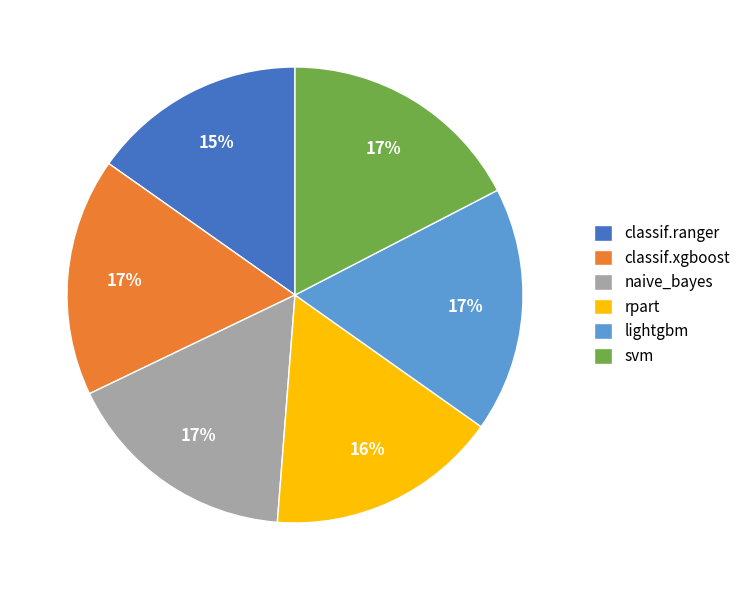

Is it true that classif.ranger is 15% of the pie?

True